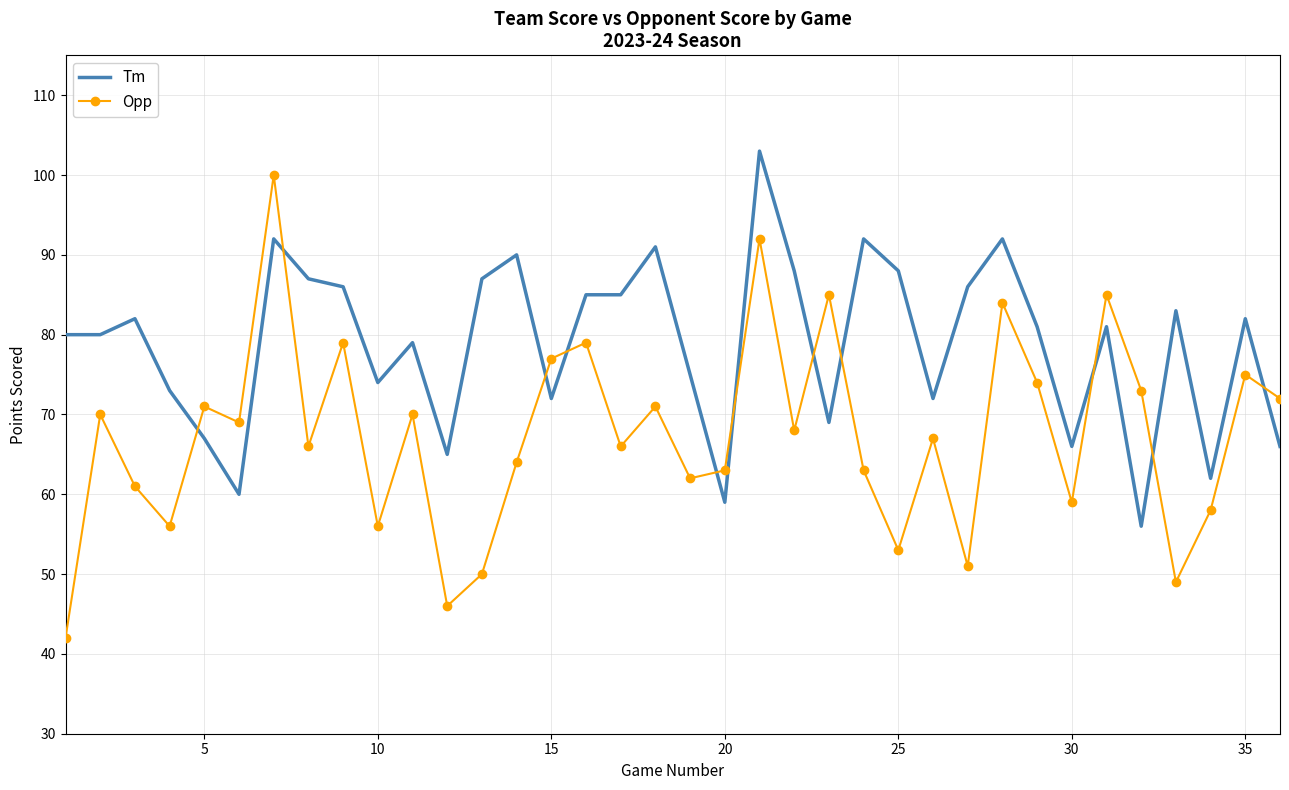

What is the lowest value of the Opp series?

42